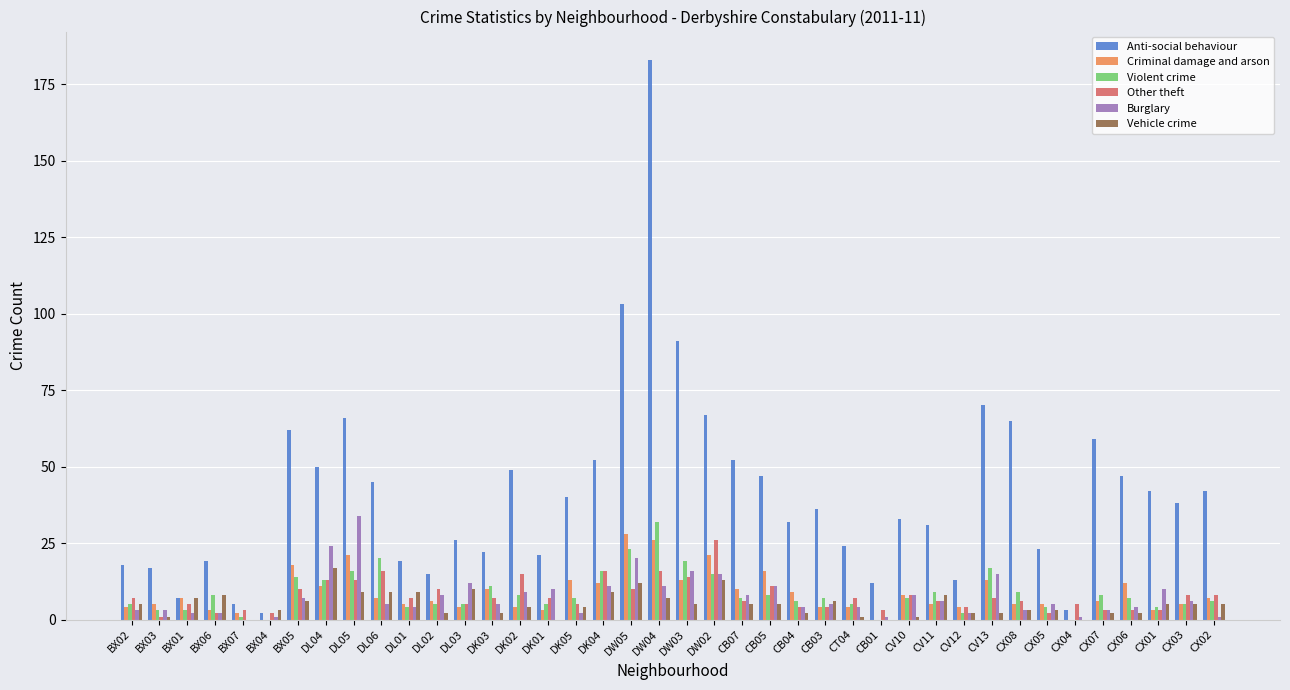

What are all the series names shown in the legend?

Anti-social behaviour, Criminal damage and arson, Violent crime, Other theft, Burglary, Vehicle crime